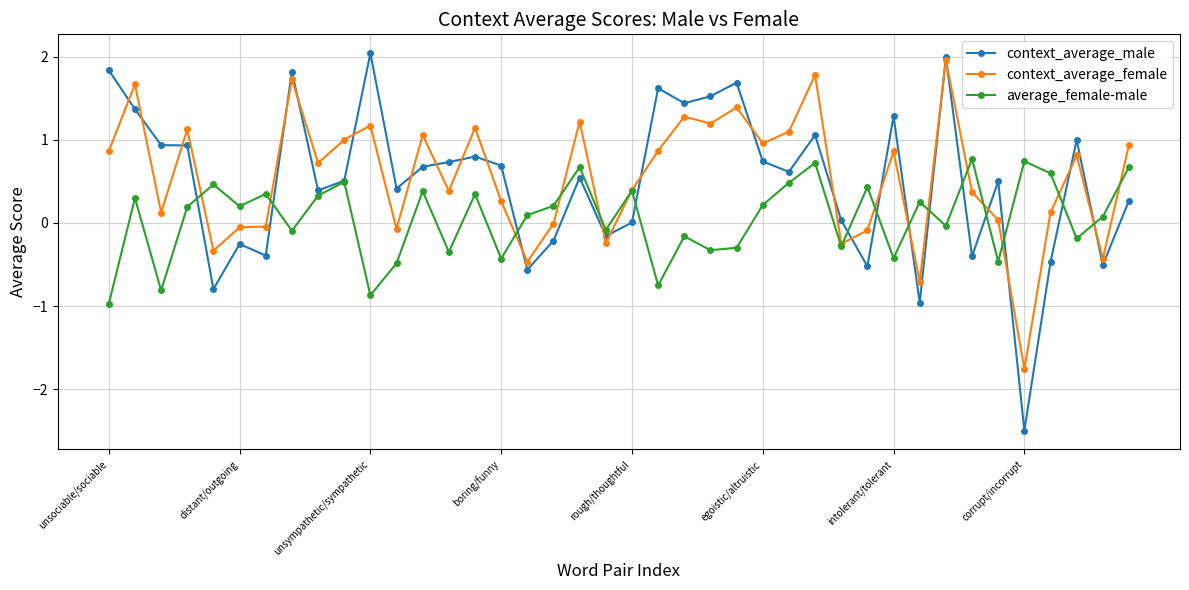

What is the smallest value displayed?

-2.5